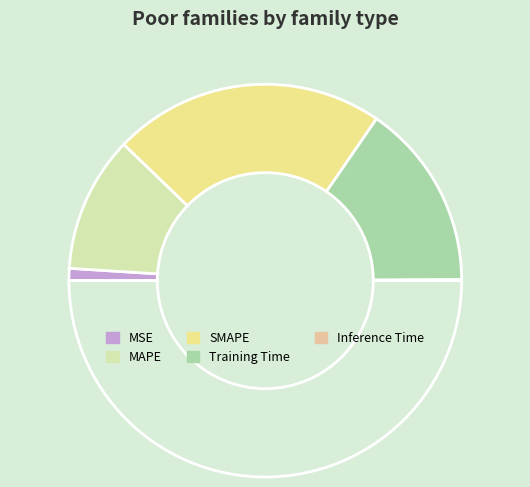

To the nearest percent, what is the average slice percentage?

20%